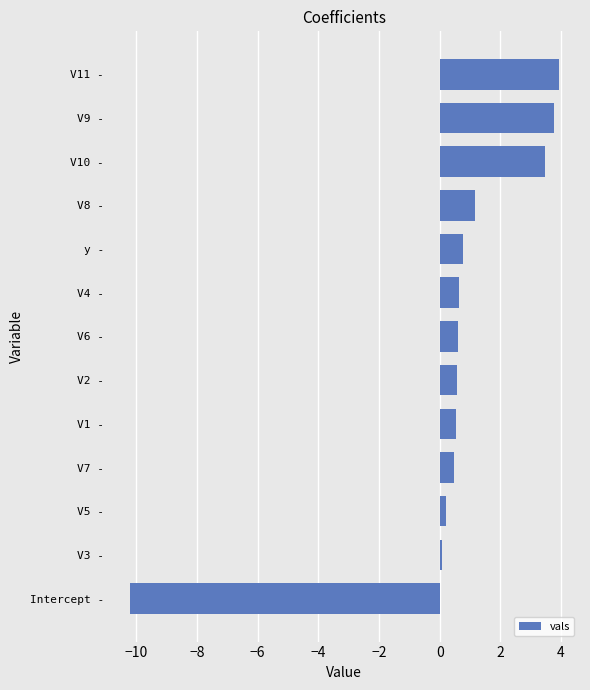

What is the difference between the second highest and minimum values?

14.0